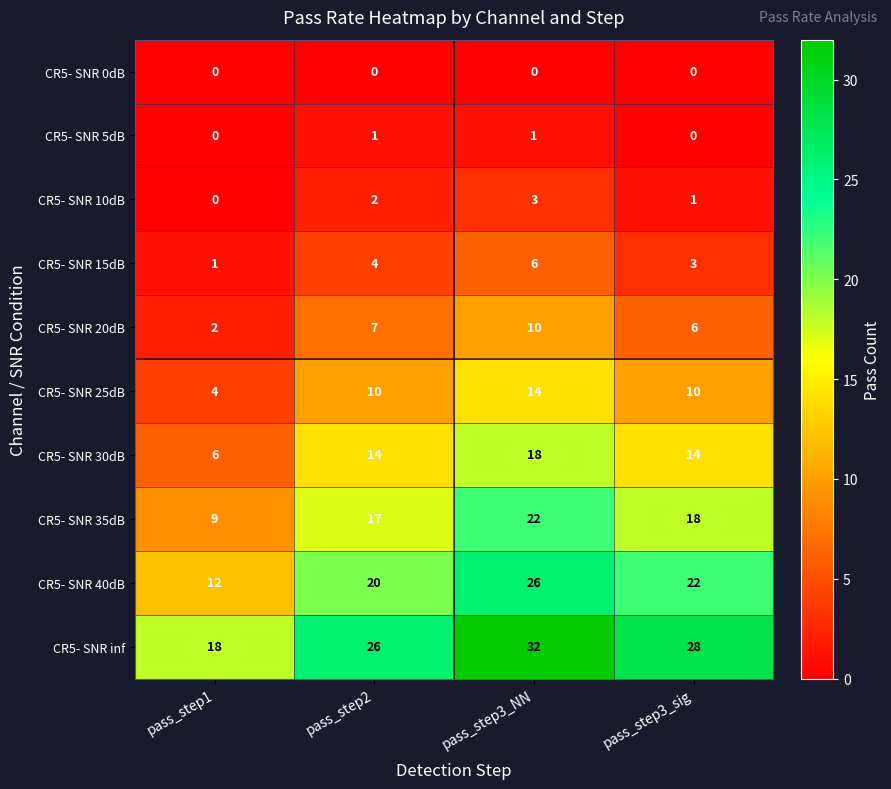

What is the total value across all series at pass_step3_NN?

132